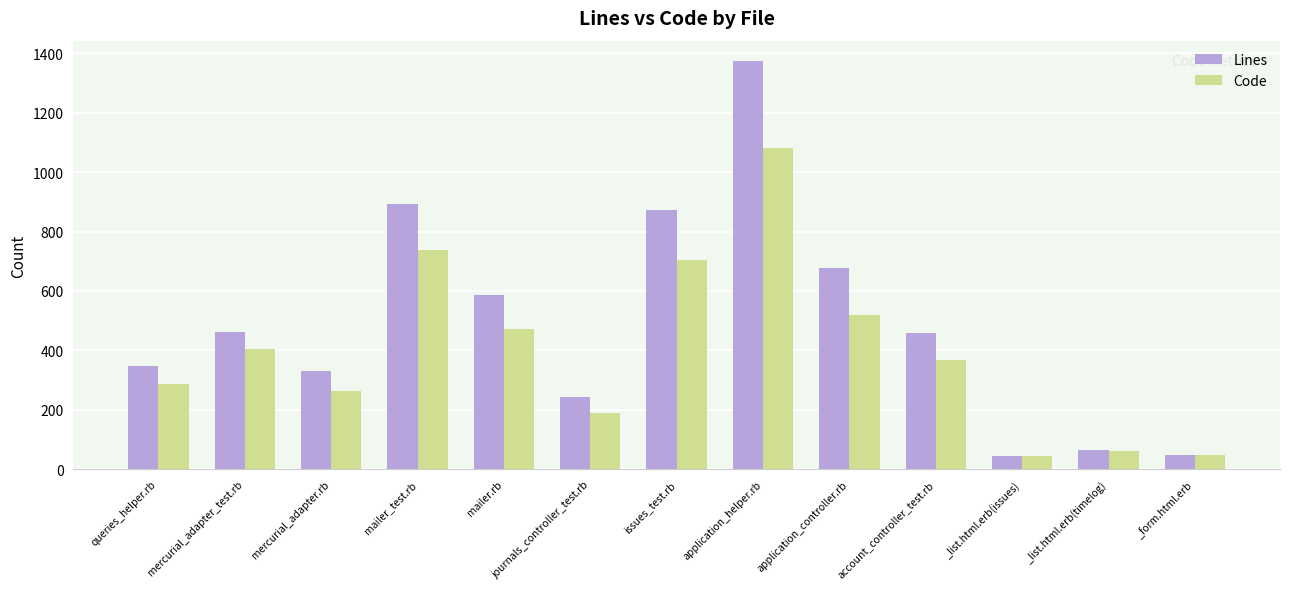

What is the difference between the second highest and second lowest values in the Code series?

693